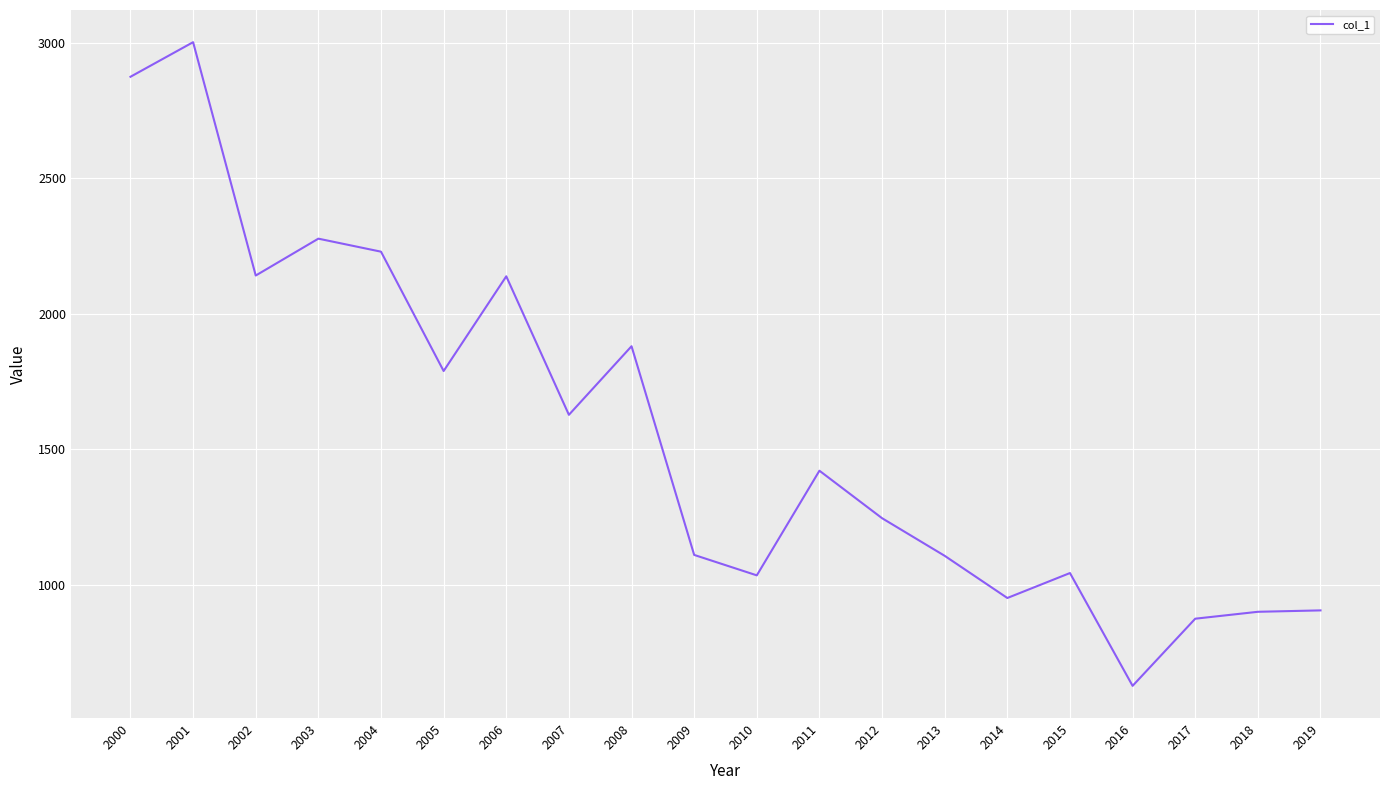

Which label corresponds to the smallest value in the chart?

2016